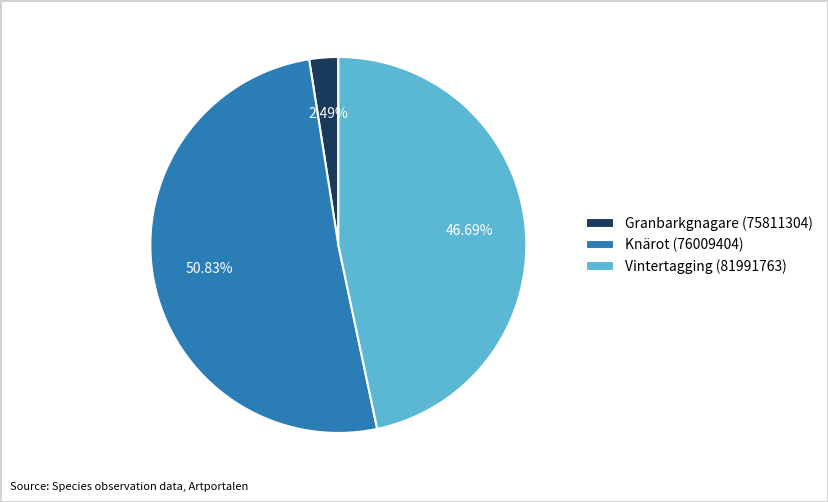

How many segments does this pie chart have?

3